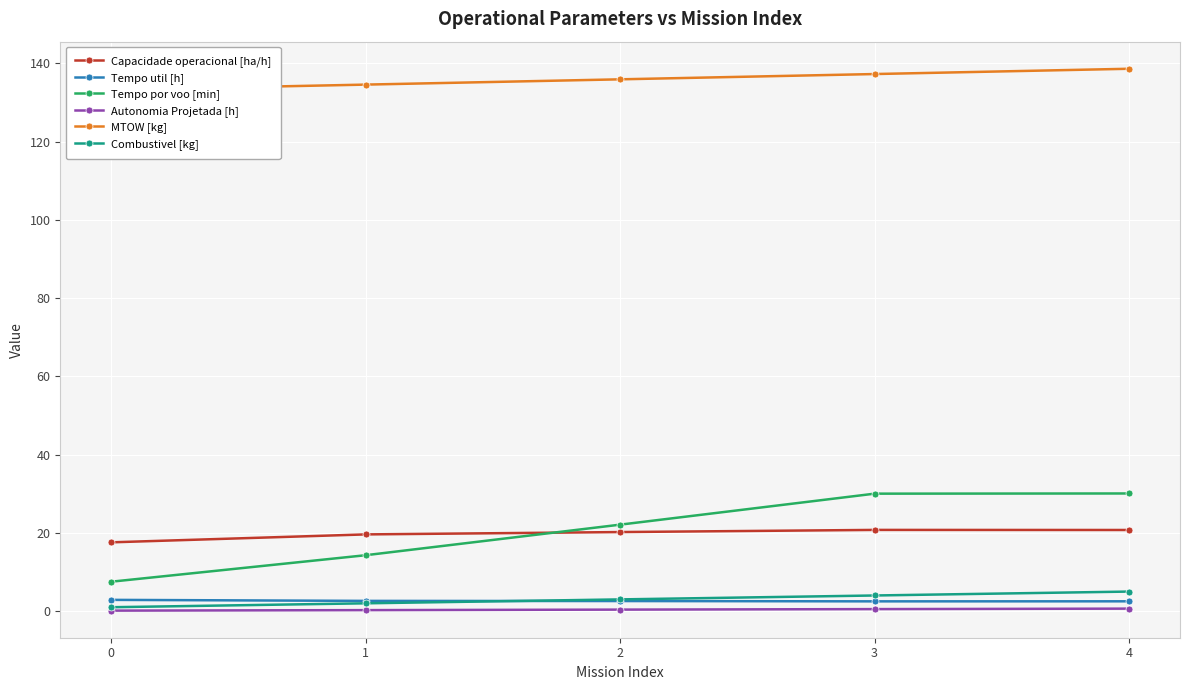

True or false: Autonomia Projetada [h] and Combustivel [kg] intersect in this chart.

False